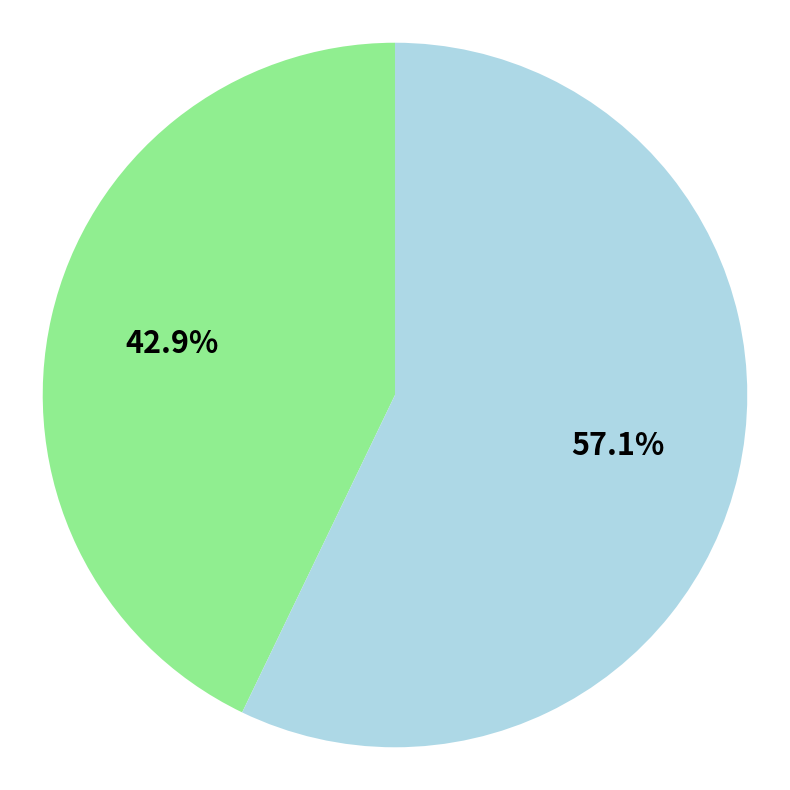

Is there a majority slice in this chart?

Yes